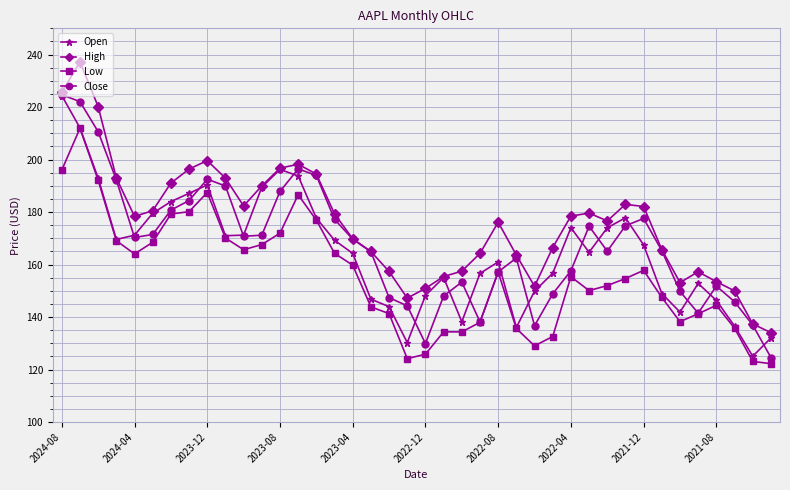

Which series has the largest total across all categories?

High